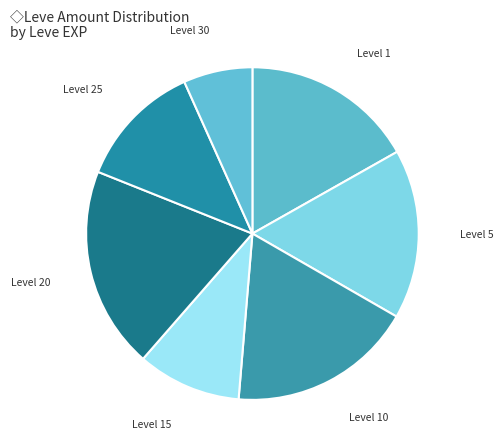

Is the sum of Level 30 and Level 25 greater than half?

No